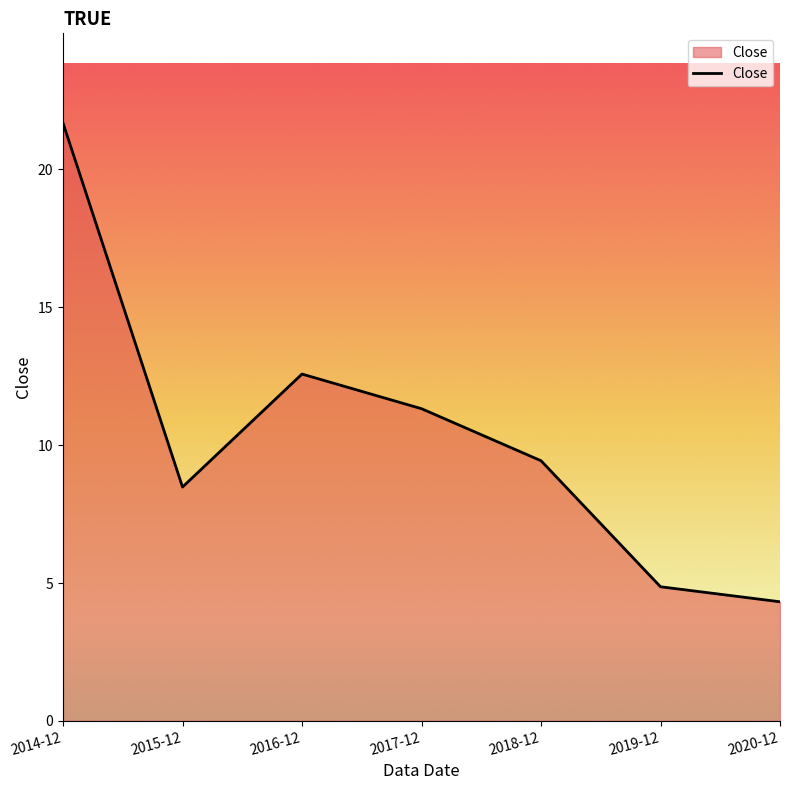

What is the approximate value at 2014-12?

21.7